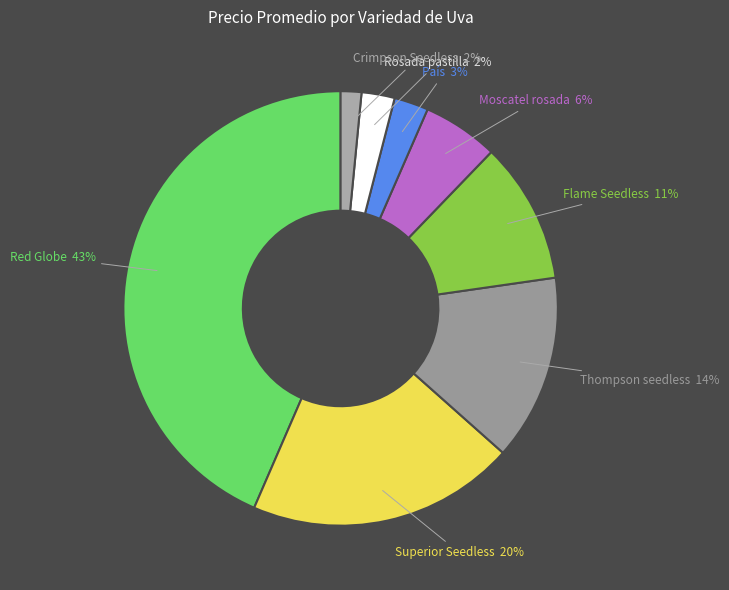

How many segments does this pie chart have?

8